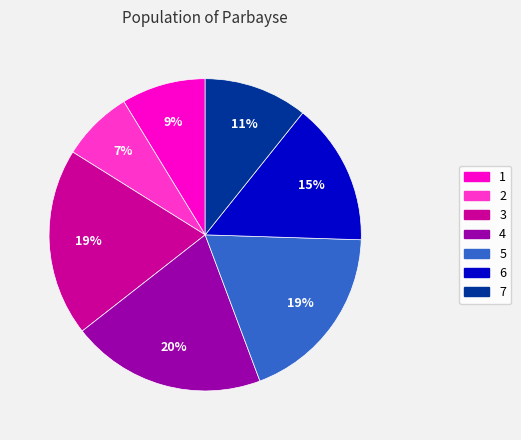

To the nearest percent, what is the combined percentage of 3 and 1?

28%